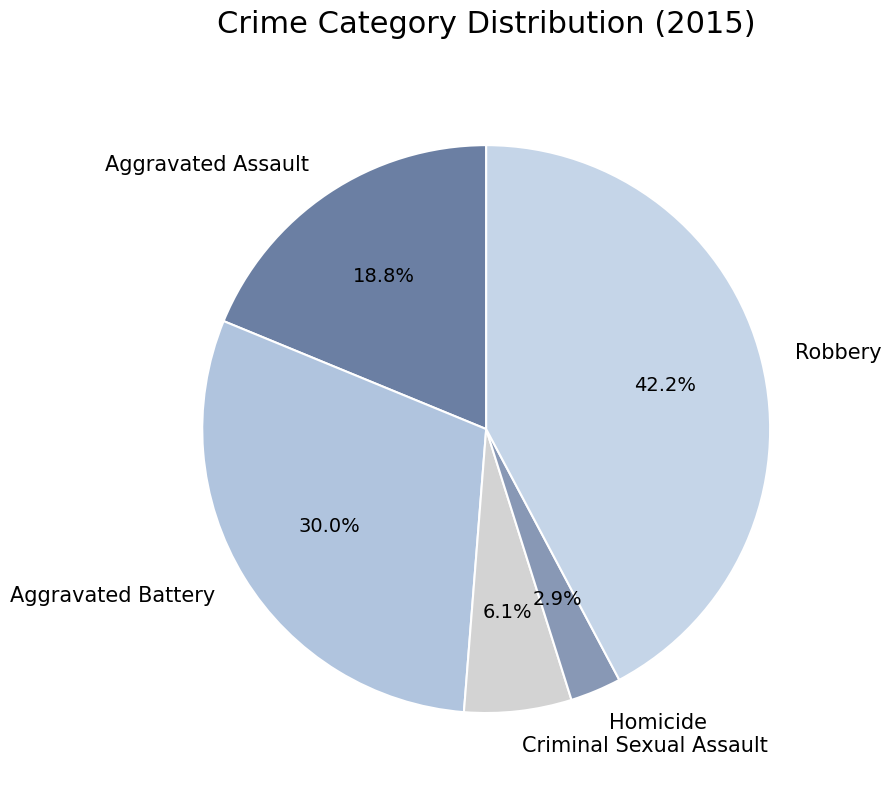

To the nearest percent, what percentage of the pie is Robbery?

42%